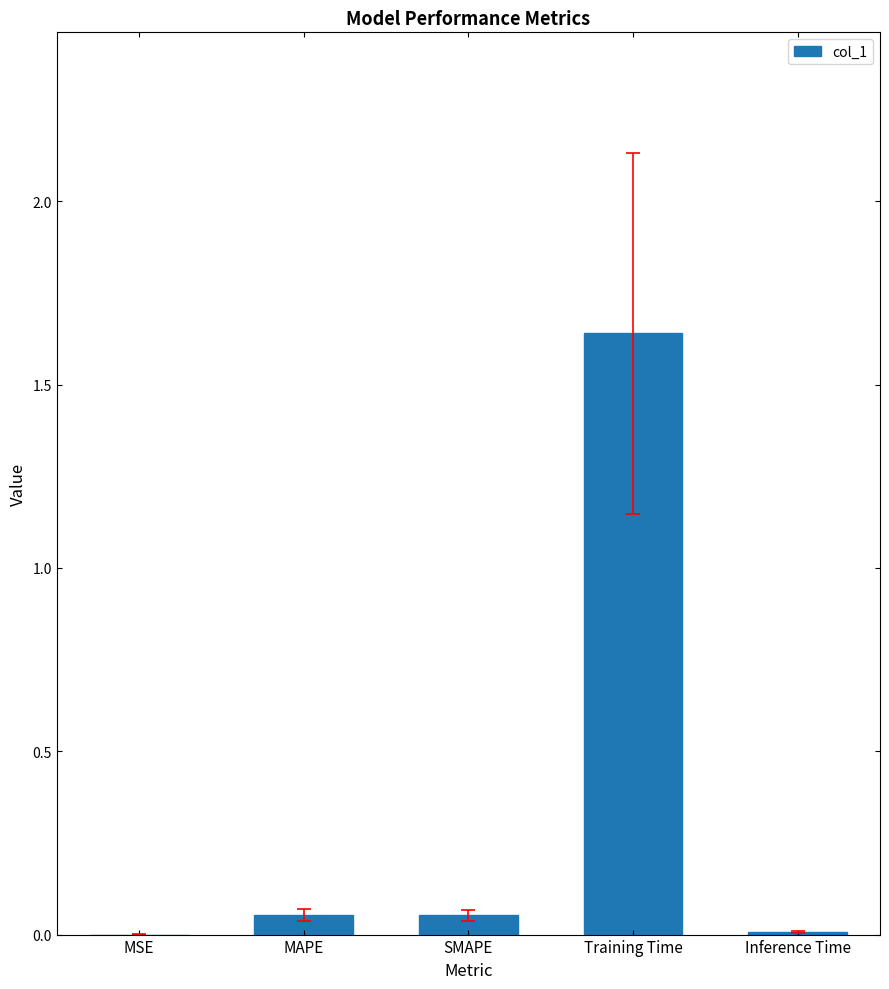

The chart shows a value of 0.0 at MSE. True or false?

True